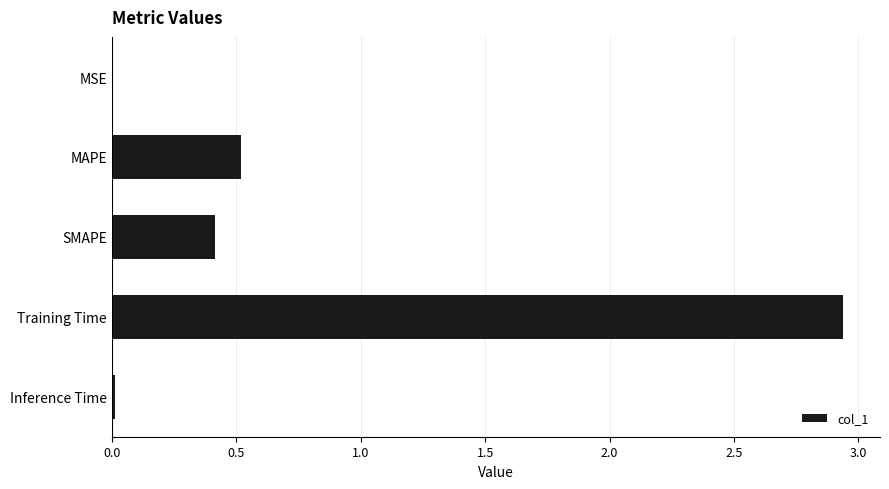

How many distinct data groups are displayed?

1